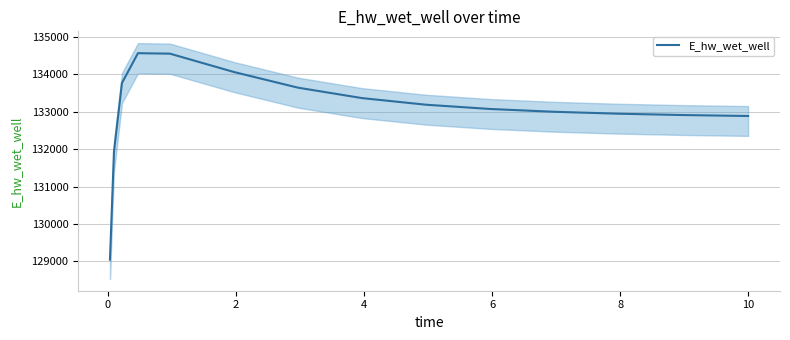

How many data points does each series have?

15